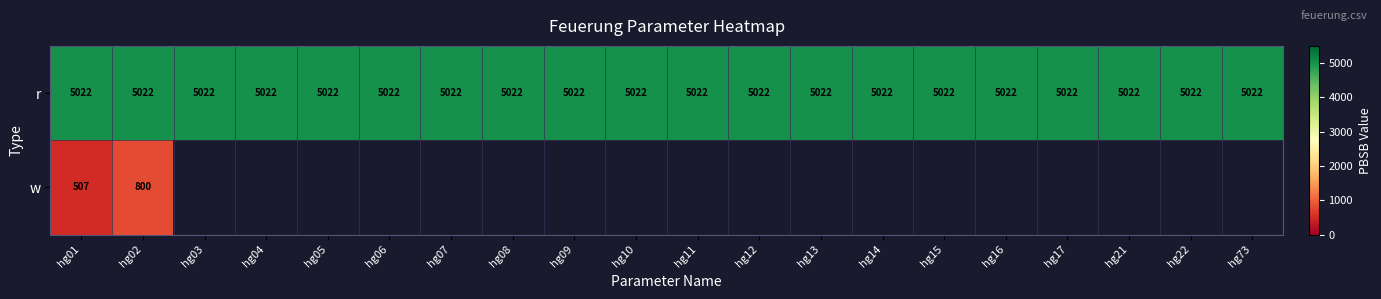

What is the minimum value shown in the chart?

507.0